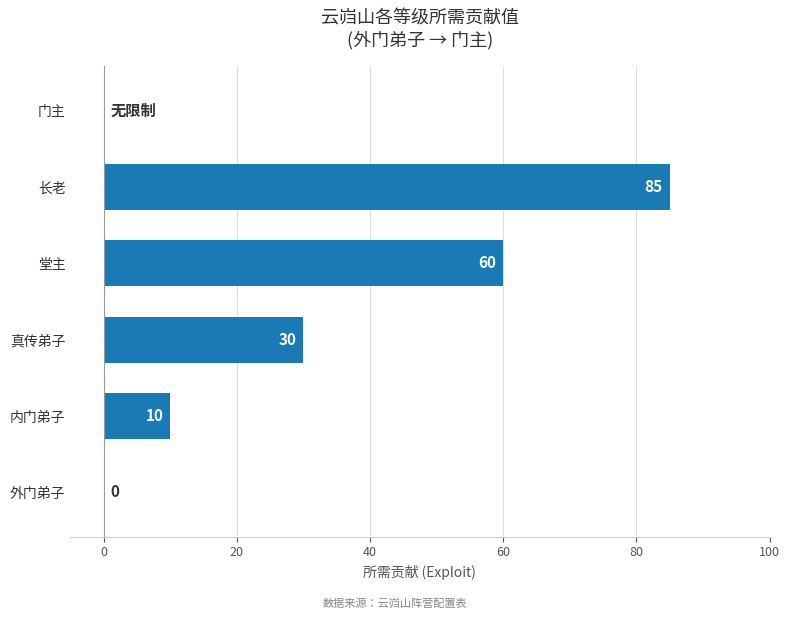

True or false: the data shows 10 at 内门弟子.

True